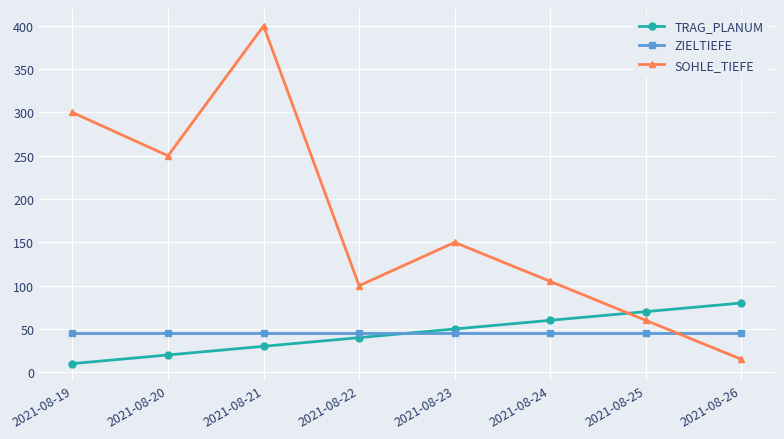

True or false: SOHLE_TIEFE has a value of 400 at 2021-08-21.

True